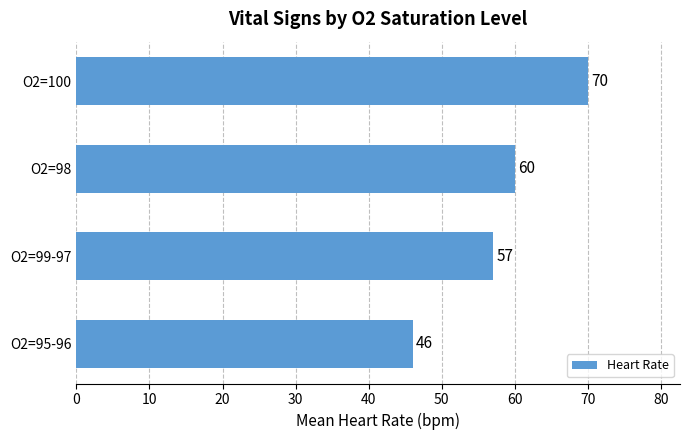

Approximately how many times larger is the value at O2=99-97 compared to O2=95-96?

1.2